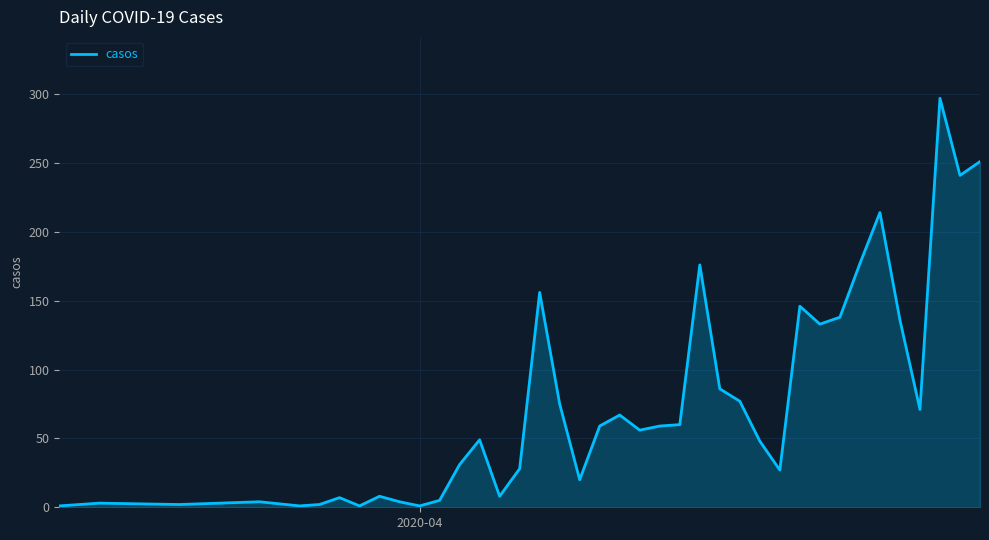

What is the difference between the maximum and minimum values?

296